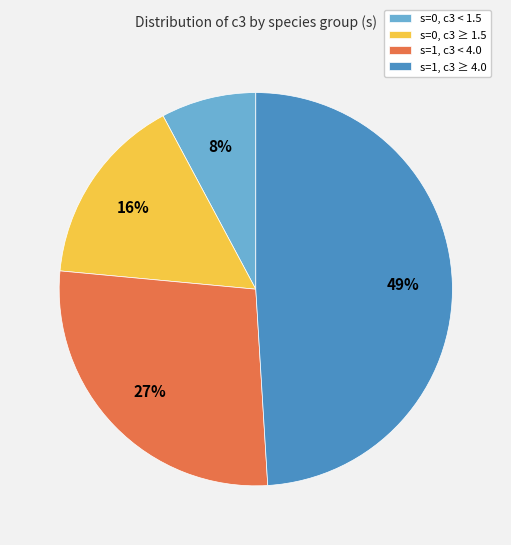

Approximately how many times larger is the value at s=1, c3 ≥ 4.0 compared to s=1, c3 < 4.0?

1.8